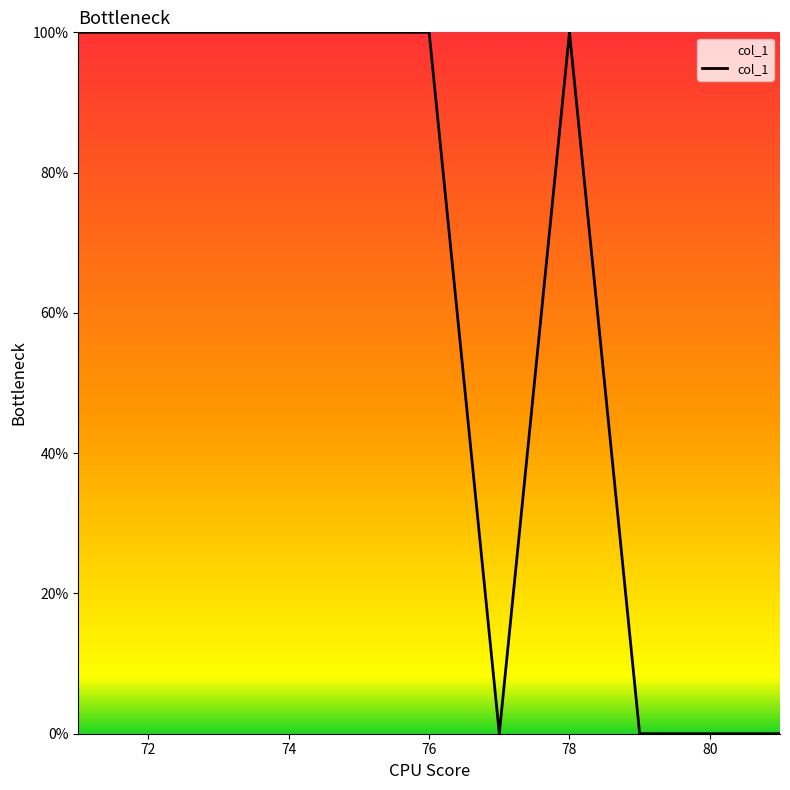

Reading left to right, list all the values displayed in this chart.

100	100	100	100	100	100	0	100	0	0	0